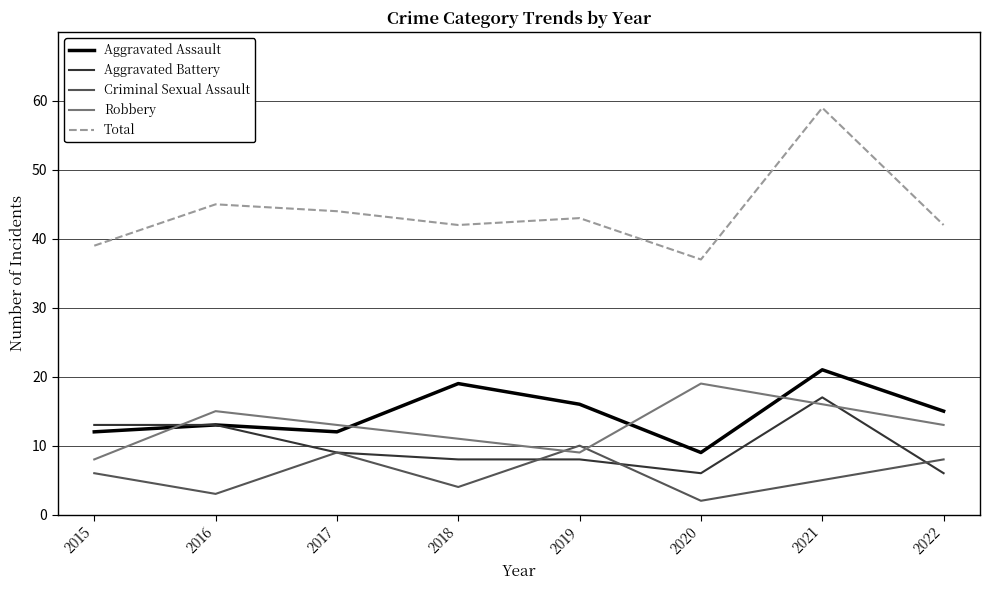

What is the total value across all series at 2017?

87